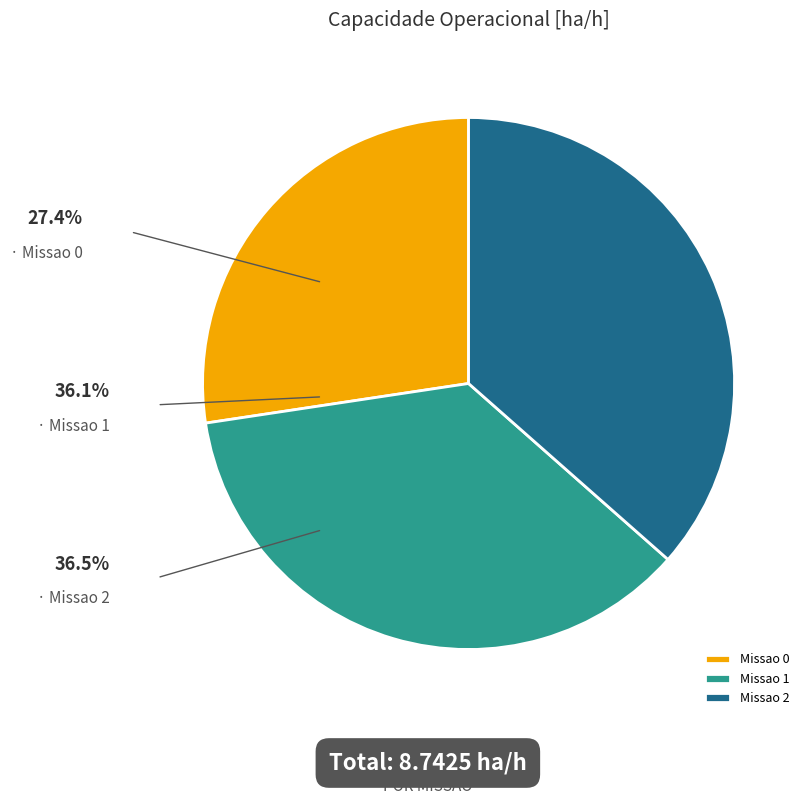

Is the sum of Missao 0 and Missao 1 greater than half?

Yes